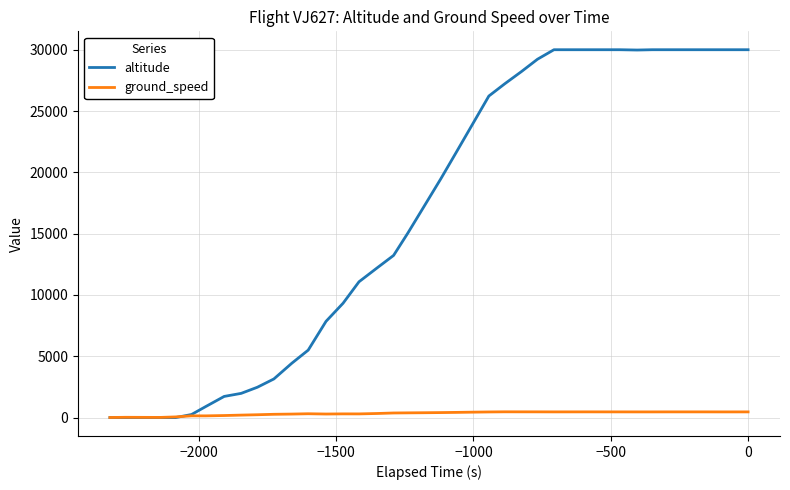

True or false: ground_speed and altitude cross at least once.

True